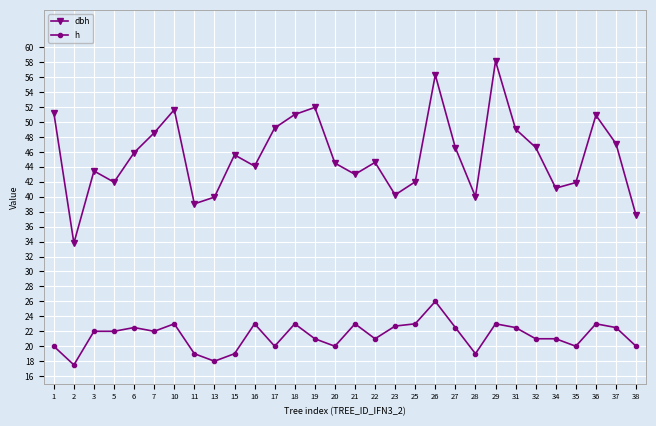

Which series has the largest total across all categories?

dbh